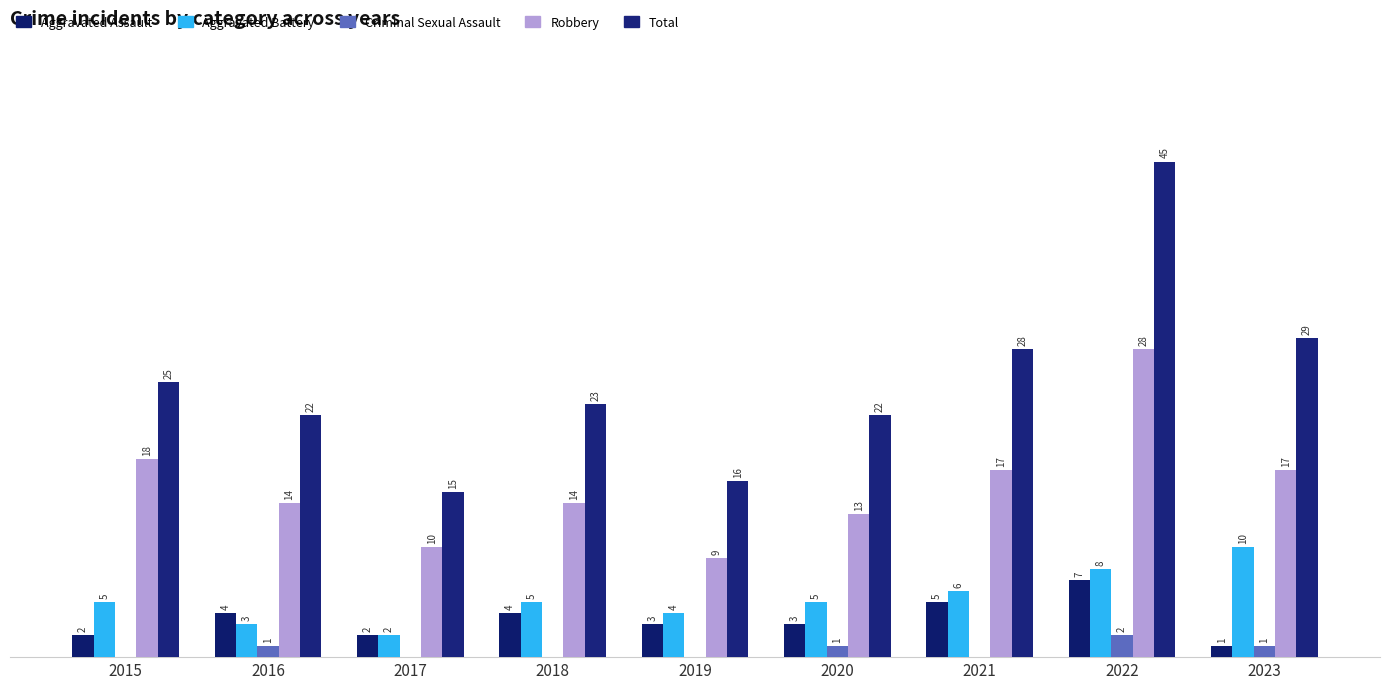

What is the value of the Aggravated Battery bar at the 9th from the left?

10